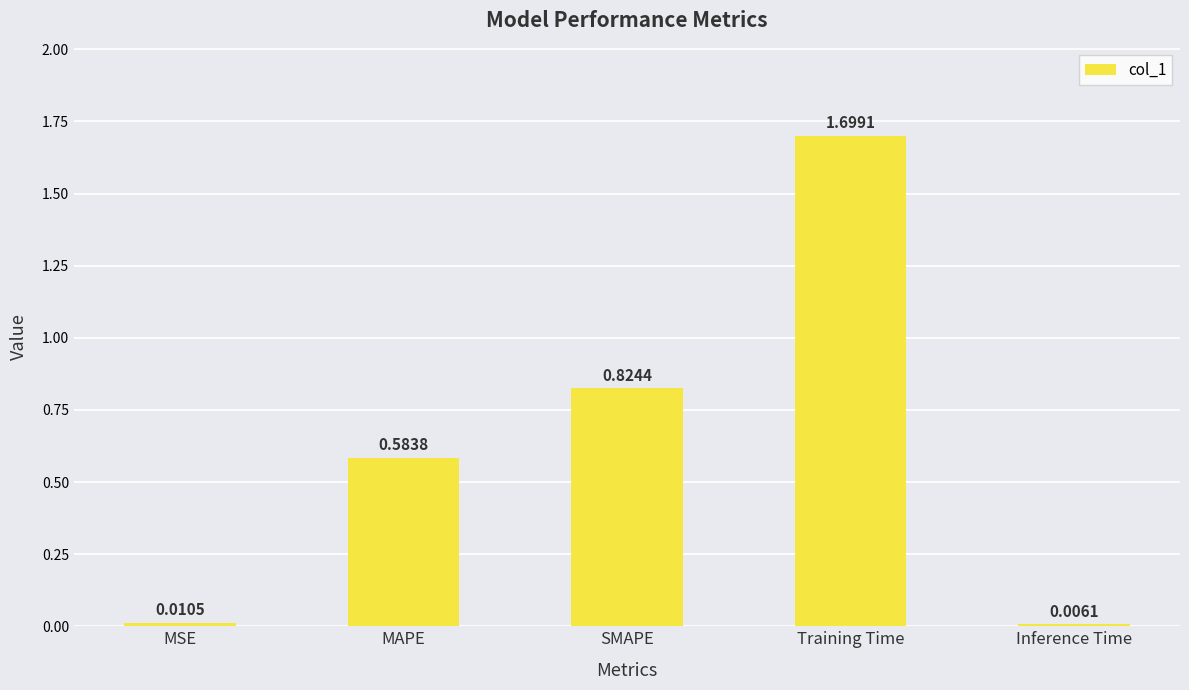

What is the change in value from MSE to SMAPE?

+0.8